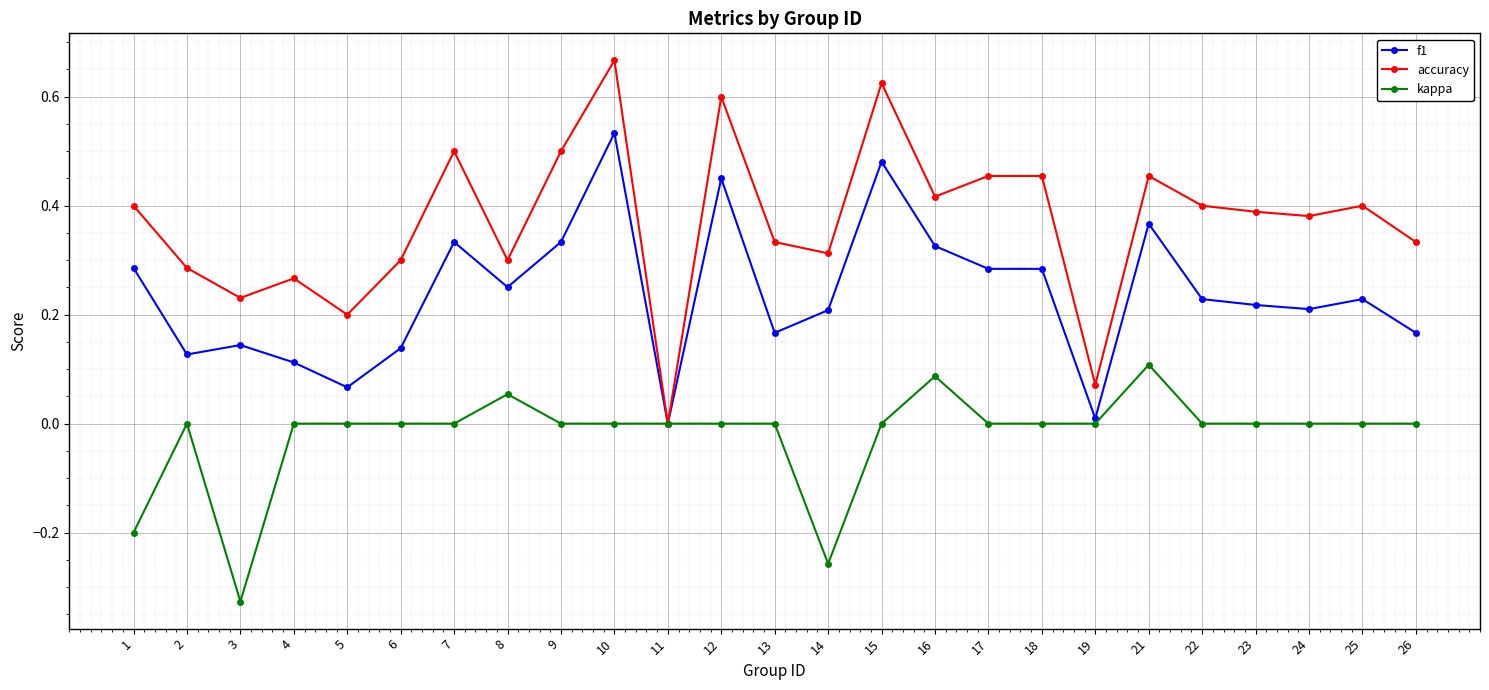

The f1 series shows 0.1 at 8. True or false?

False